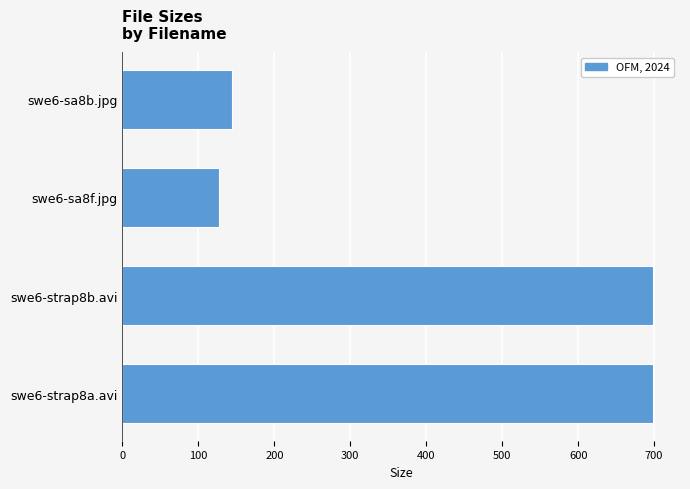

Between swe6-sa8f.jpg and swe6-strap8a.avi, which is larger?

swe6-strap8a.avi